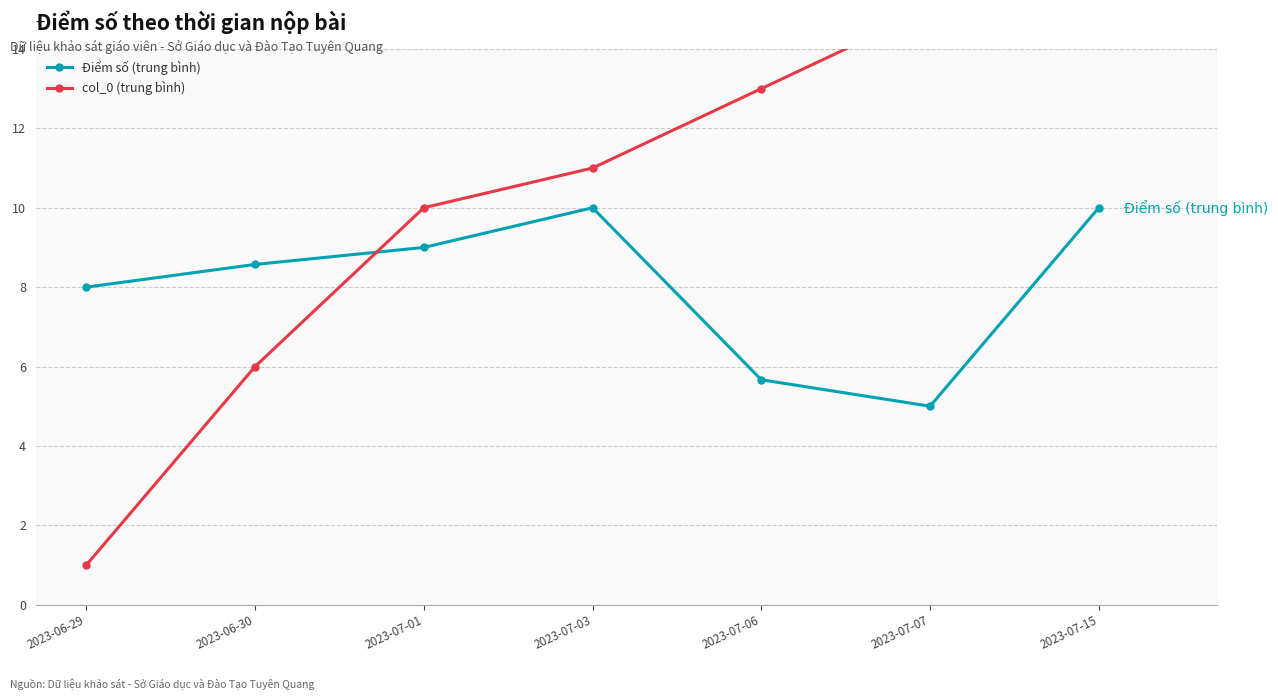

What is the value of the Điểm số (trung bình) point at the 3rd from the left?

9.0